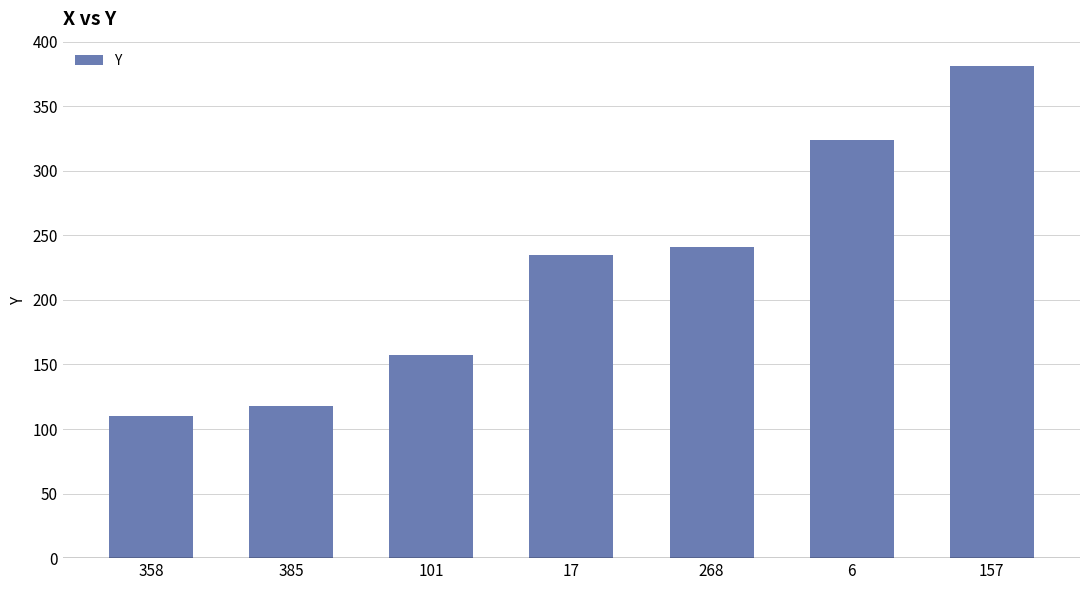

What is the label of the 2nd bar from the left?

385